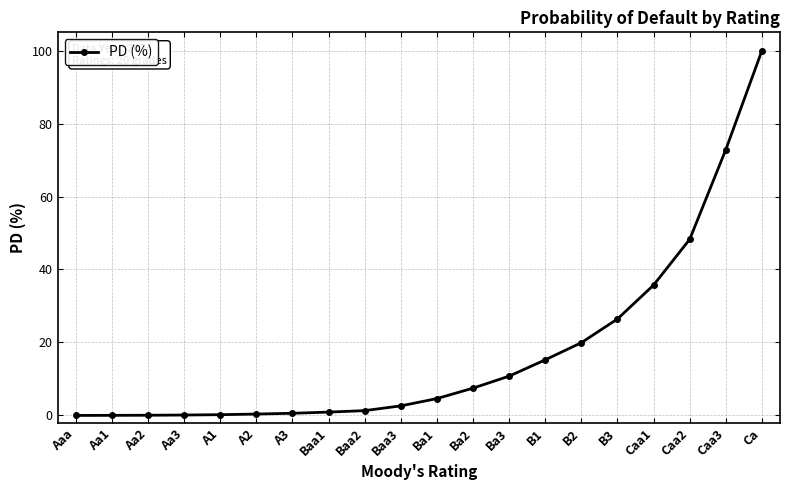

The chart shows a value of 0.6 at A3. True or false?

True